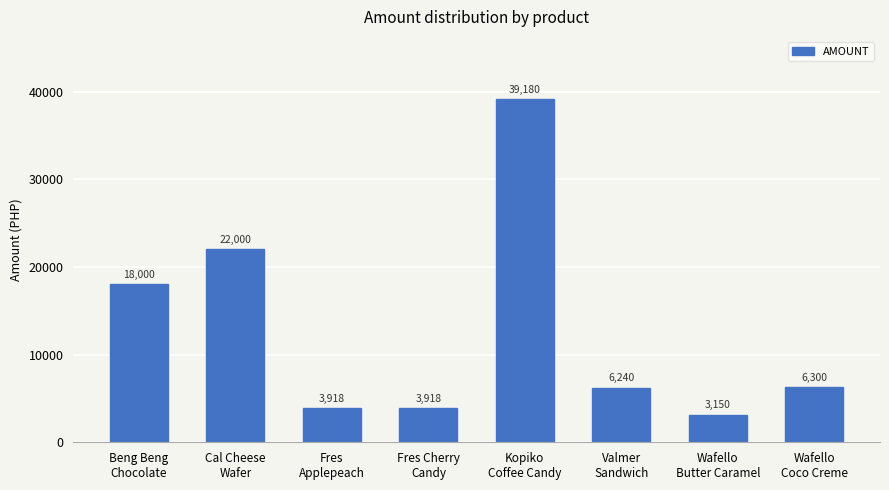

Which has a higher value, Wafello
Butter Caramel or Fres Cherry
Candy?

Fres Cherry
Candy